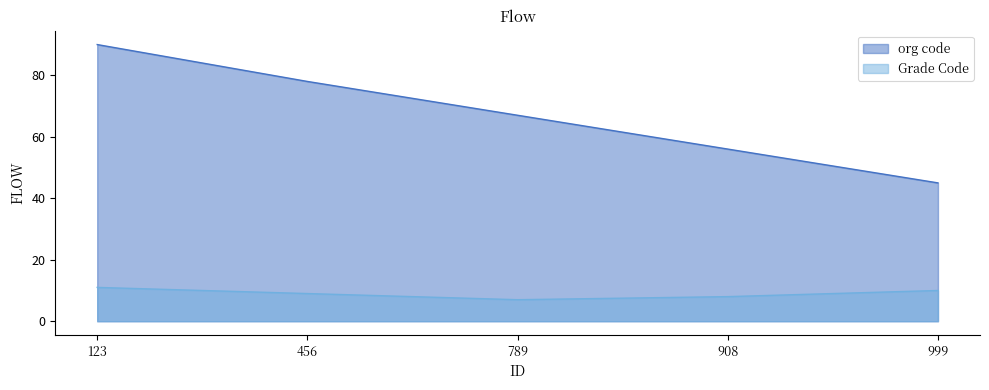

True or false: Grade Code and org code cross at least once.

False